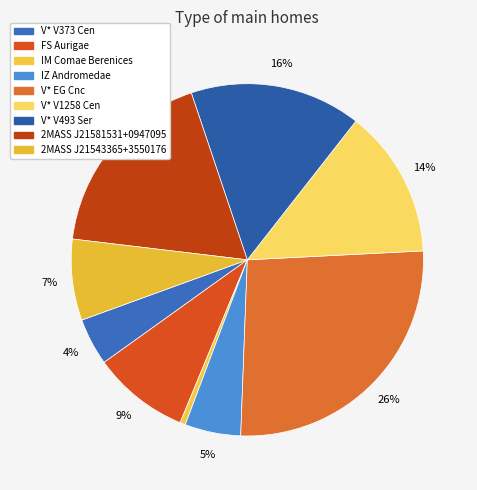

How many slices are in this pie chart?

9